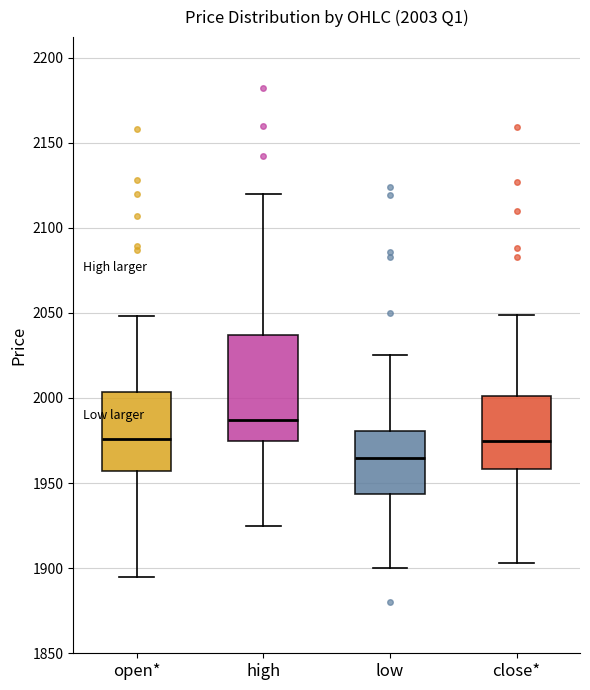

Which box's median line is the lowest?

low